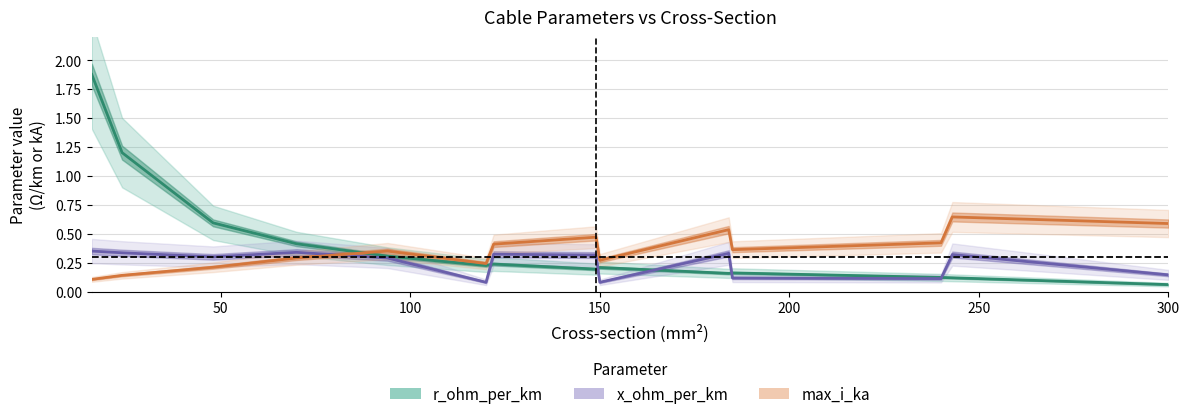

Which series changed the most between 48 and 184?

r_ohm_per_km